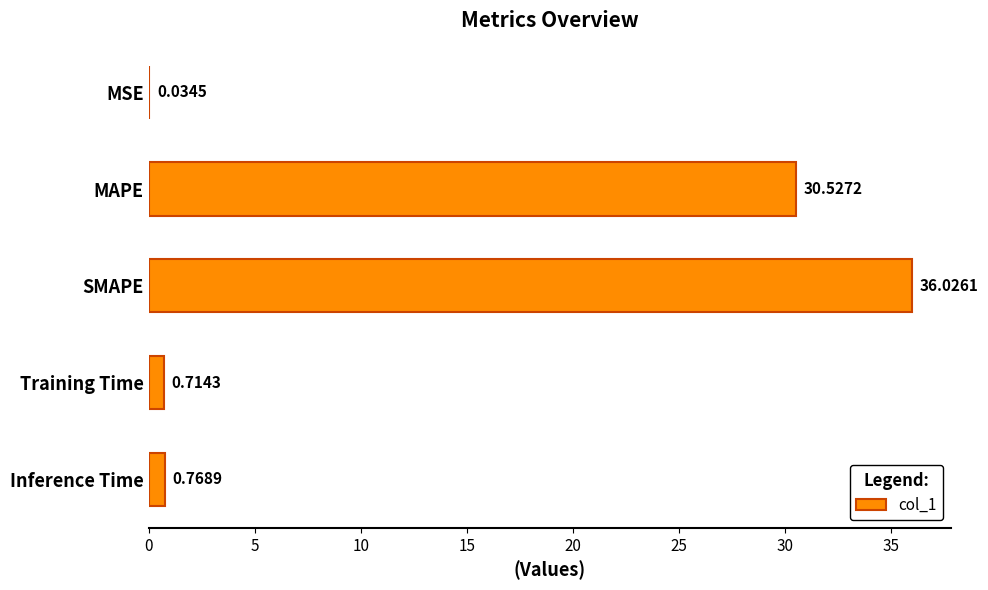

At which label is the value closest to 18?

MAPE